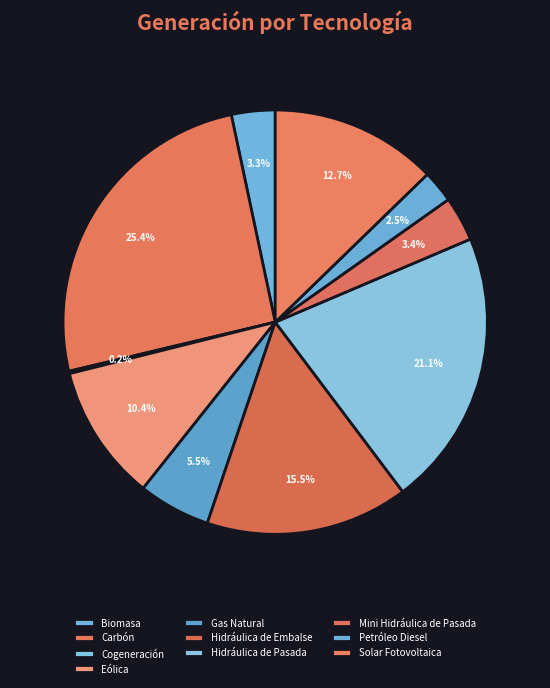

Is there a majority slice in this chart?

No